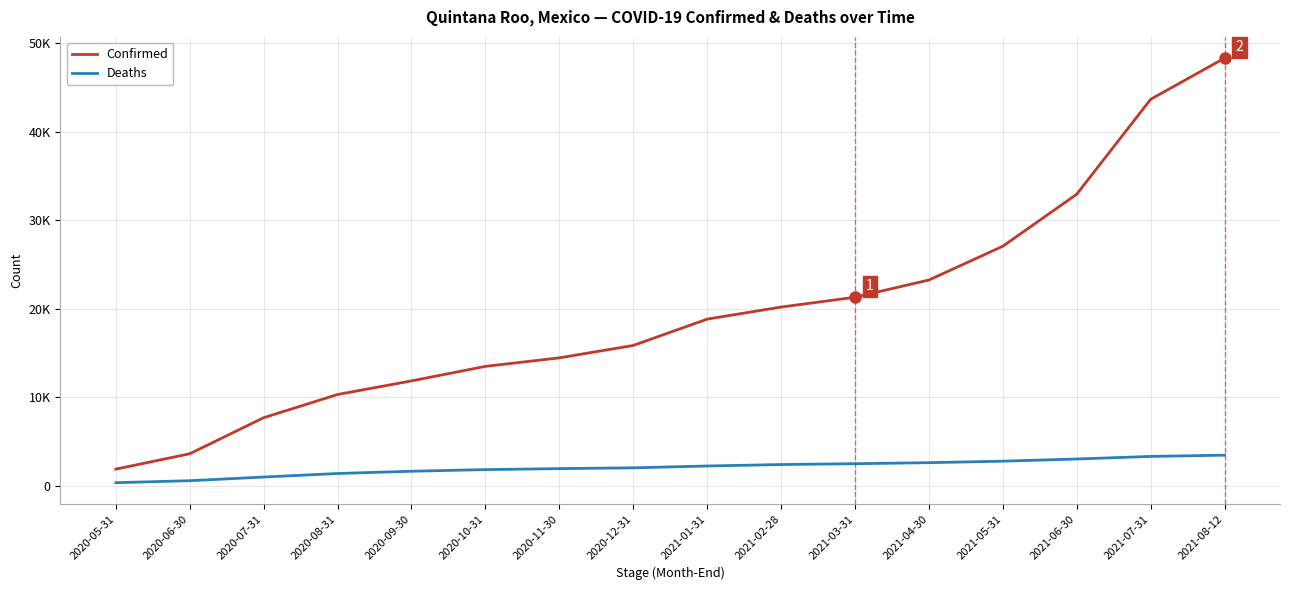

What is the label of the 14th point from the right?

2020-07-31